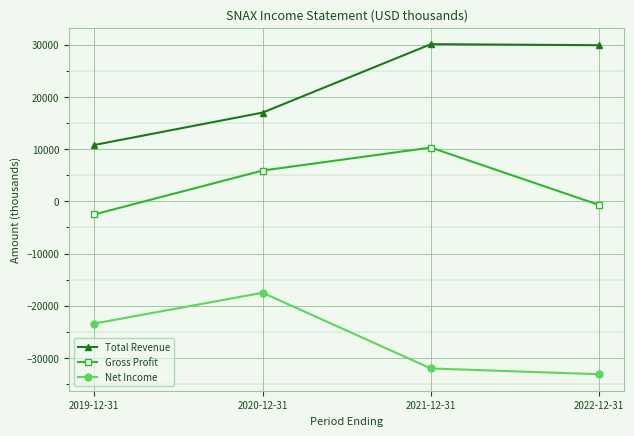

How many series are shown in this chart?

3